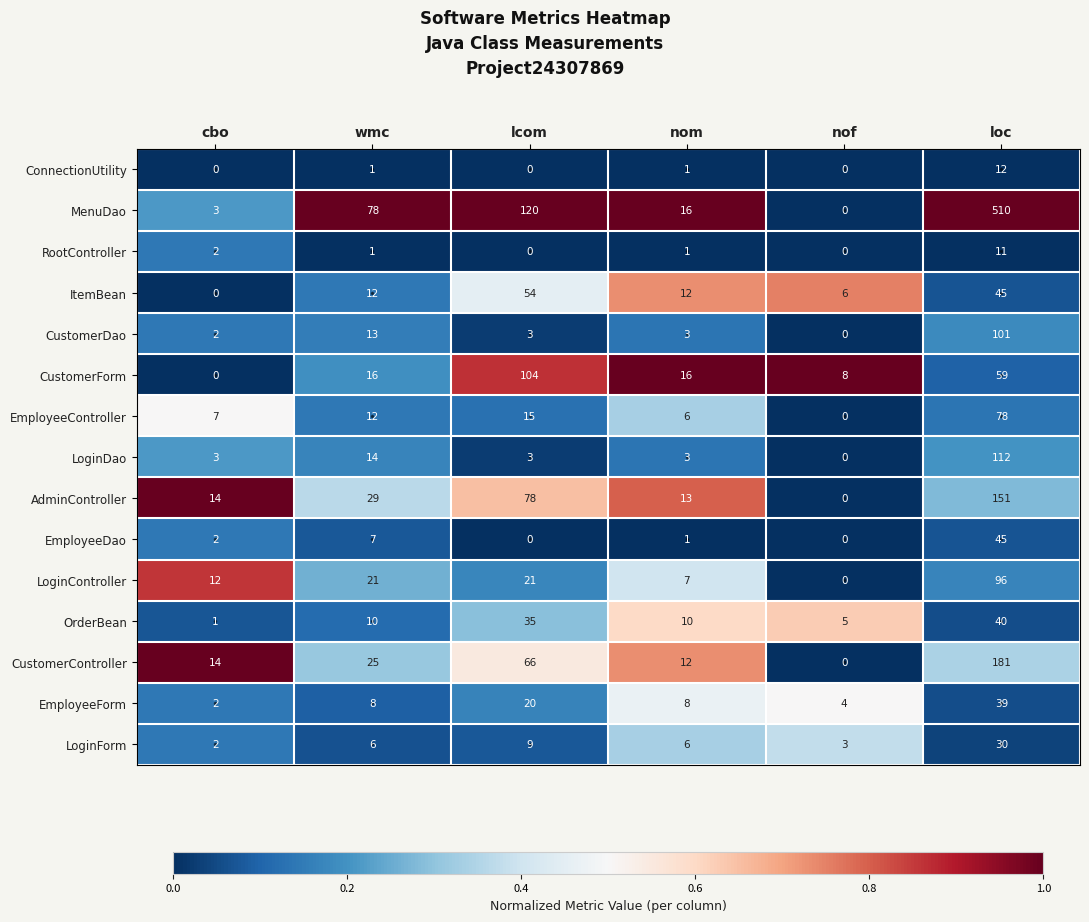

The EmployeeDao series shows 7 at wmc. True or false?

True